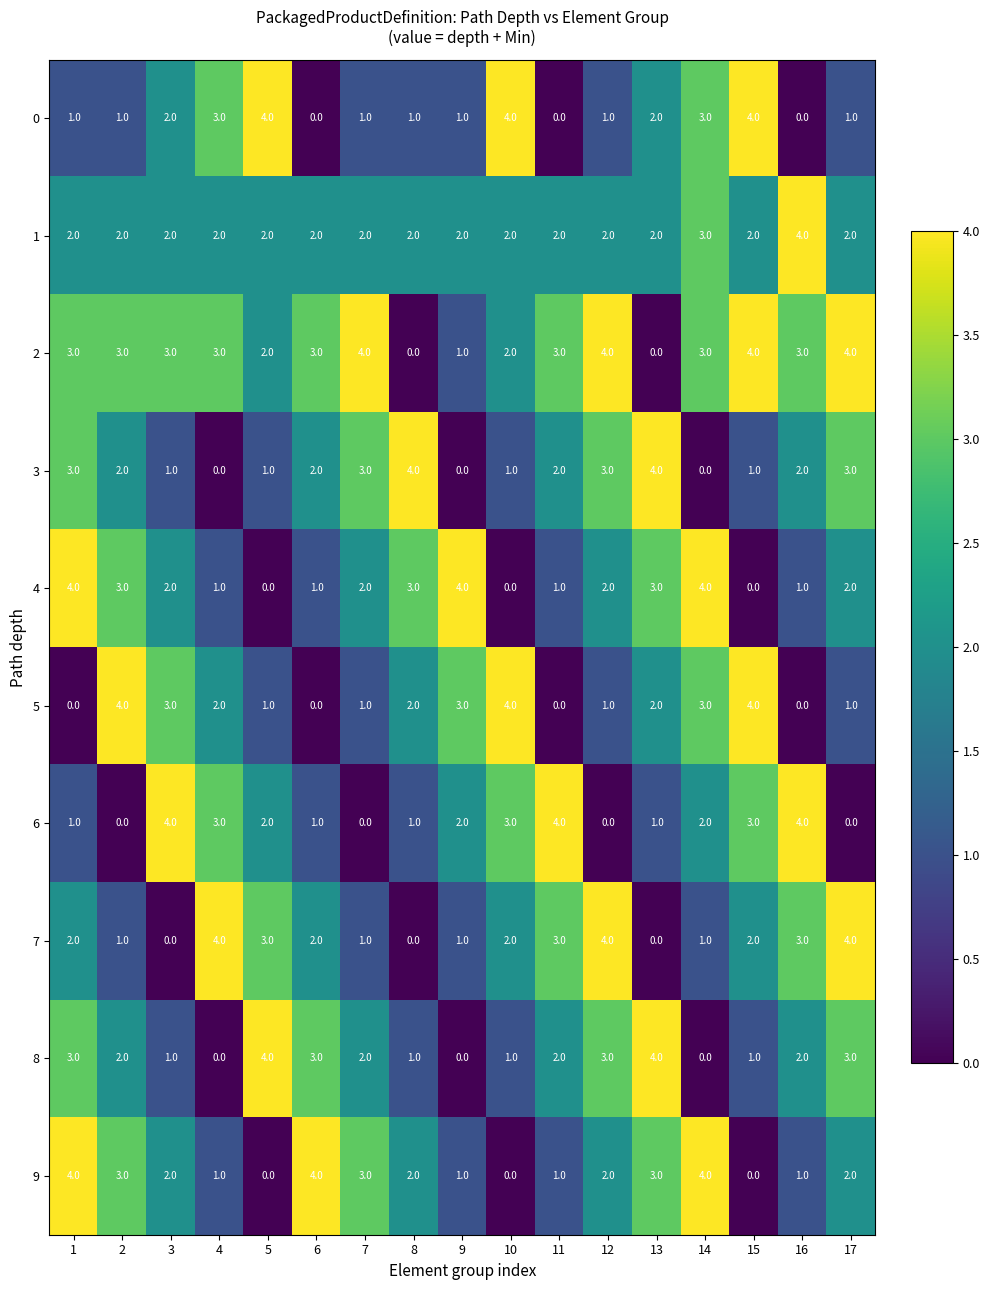

What is the difference between the maximum and second lowest values in the 6 series?

4